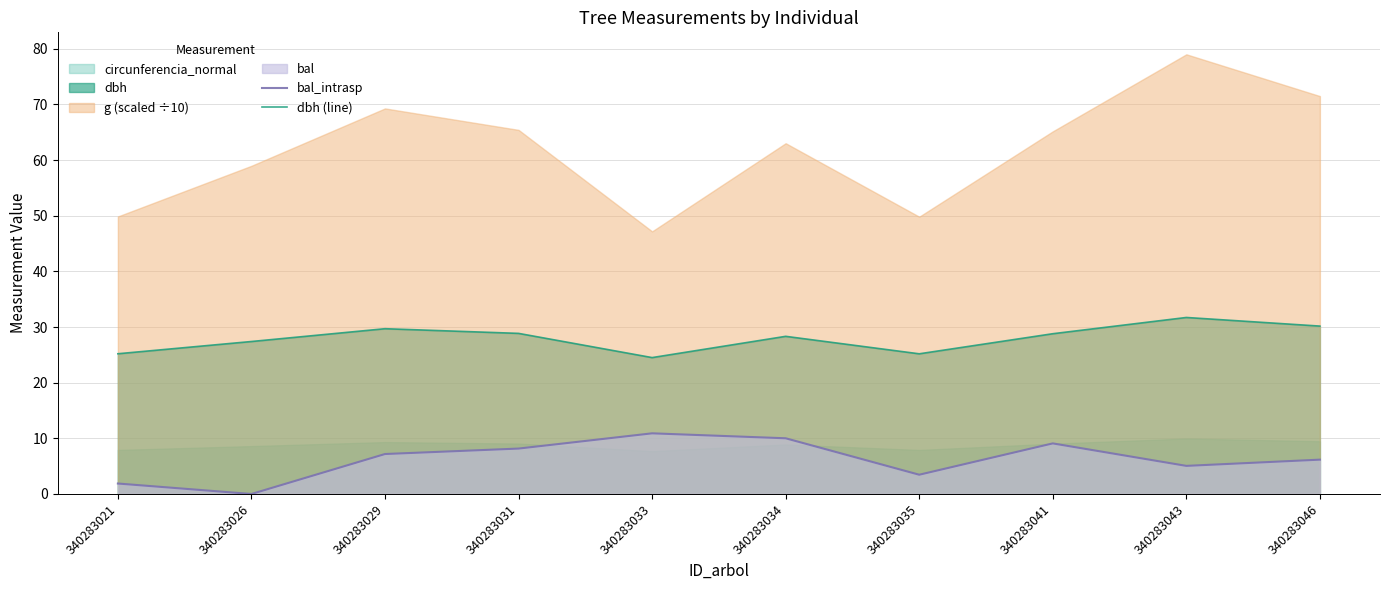

True or false: bal_intrasp and dbh (line) intersect in this chart.

False